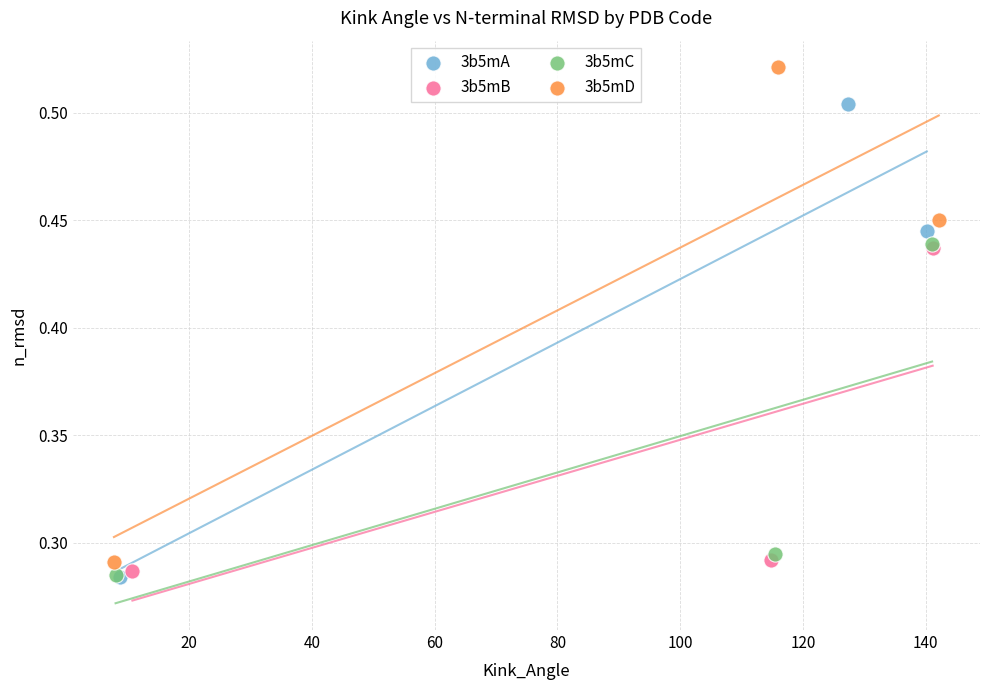

Which series has the widest spread of Y values?

3b5mD